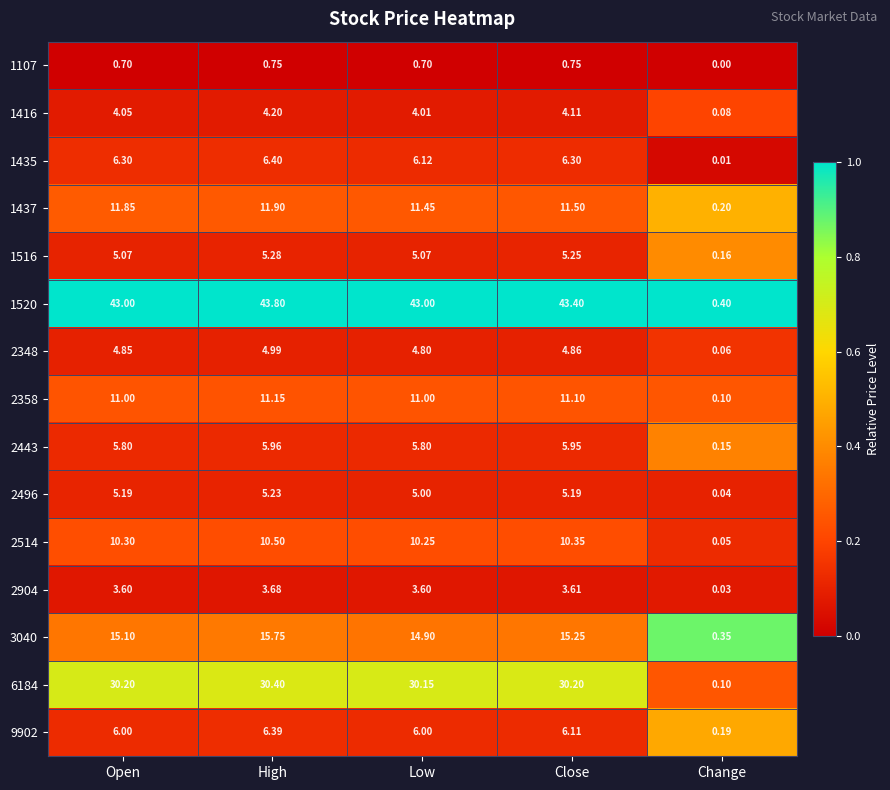

At which category is the sum across all series the highest?

High